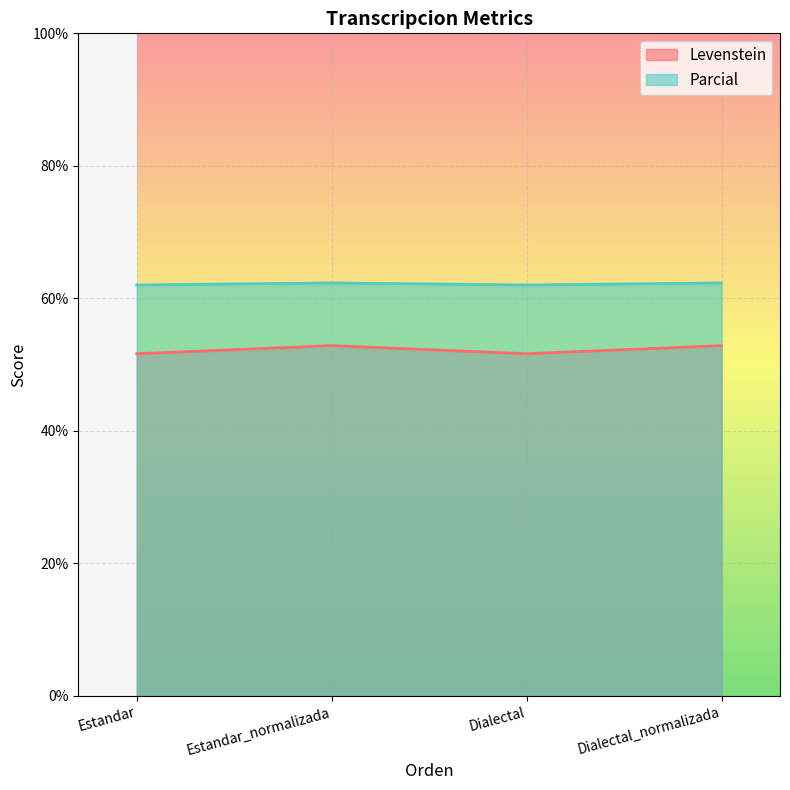

True or false: Parcial has a value of 26.2 at Estandar.

False